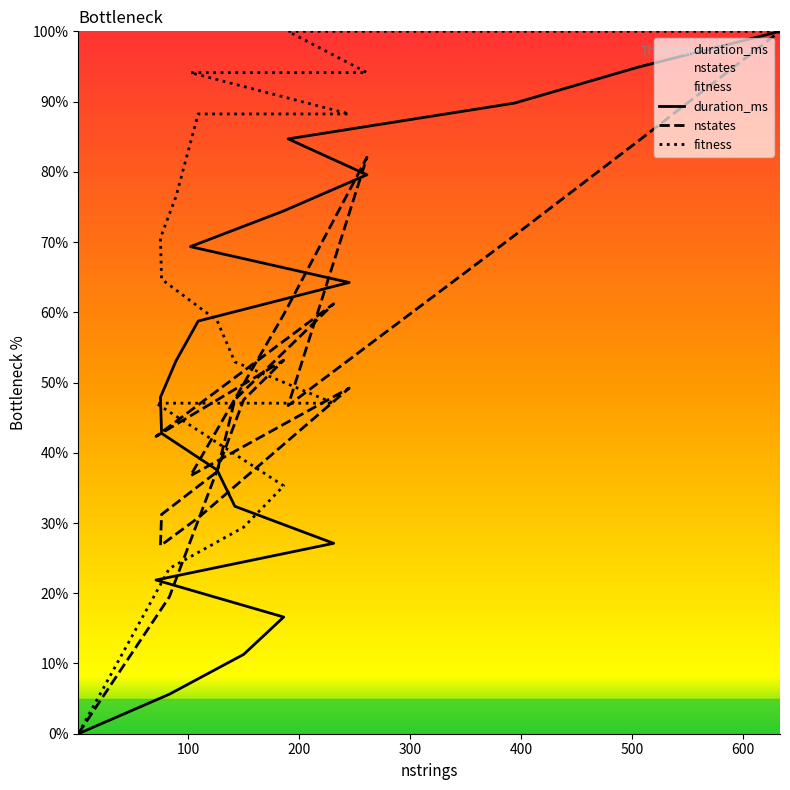

Is this an area chart (filled region under the line)?

No